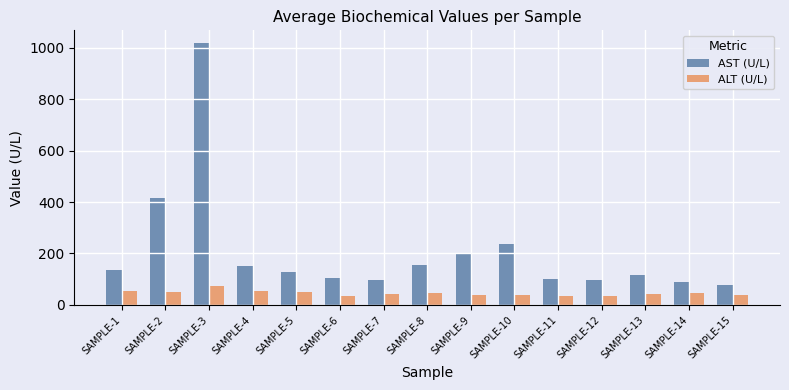

Which series has the largest range (max minus min)?

AST (U/L)